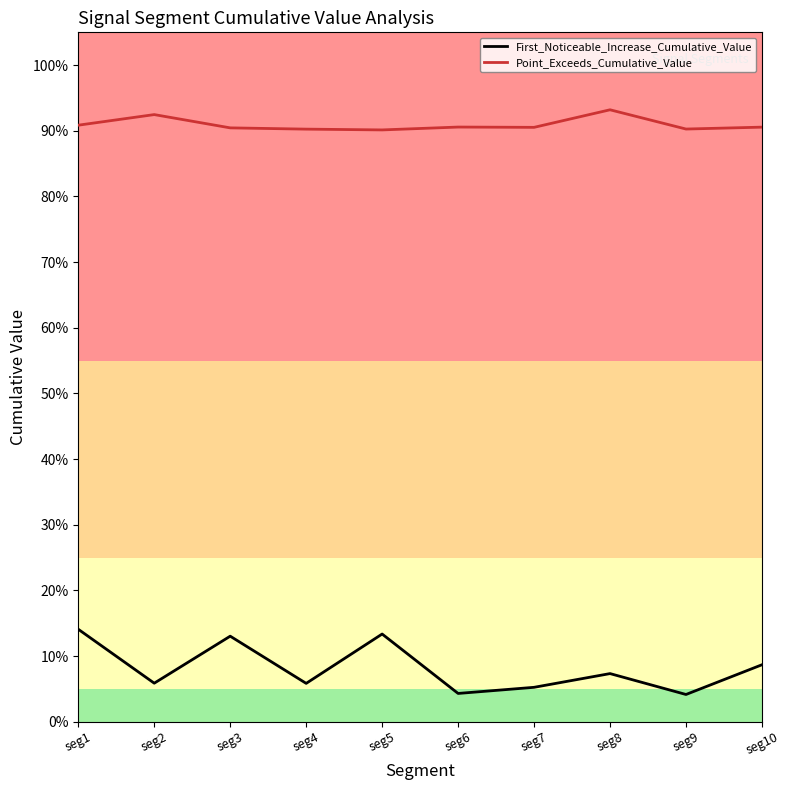

Rank the categories by Point_Exceeds_Cumulative_Value value from lowest to highest.

seg5, seg4, seg9, seg3, seg7, seg10, seg6, seg1, seg2, seg8